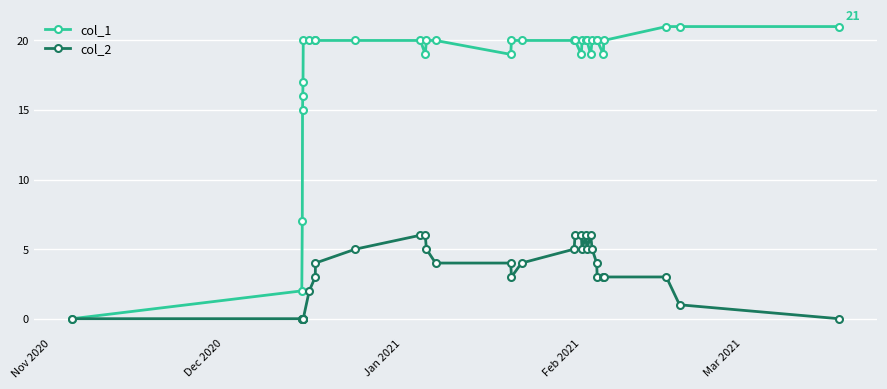

True or false: col_2 has more than 0 interior local peaks.

True